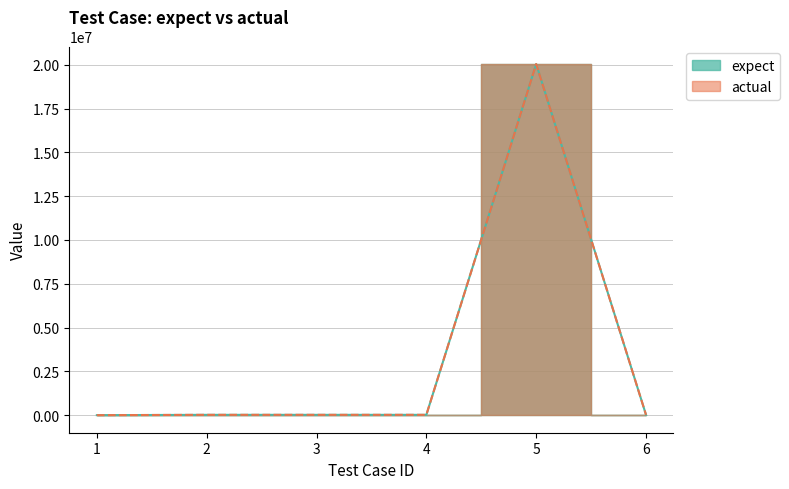

How many positive values does the expect series have?

5